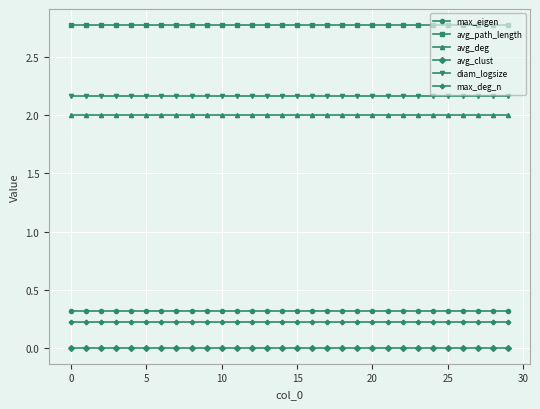

What is the value of the avg_path_length point at the 28th from the left?

2.8